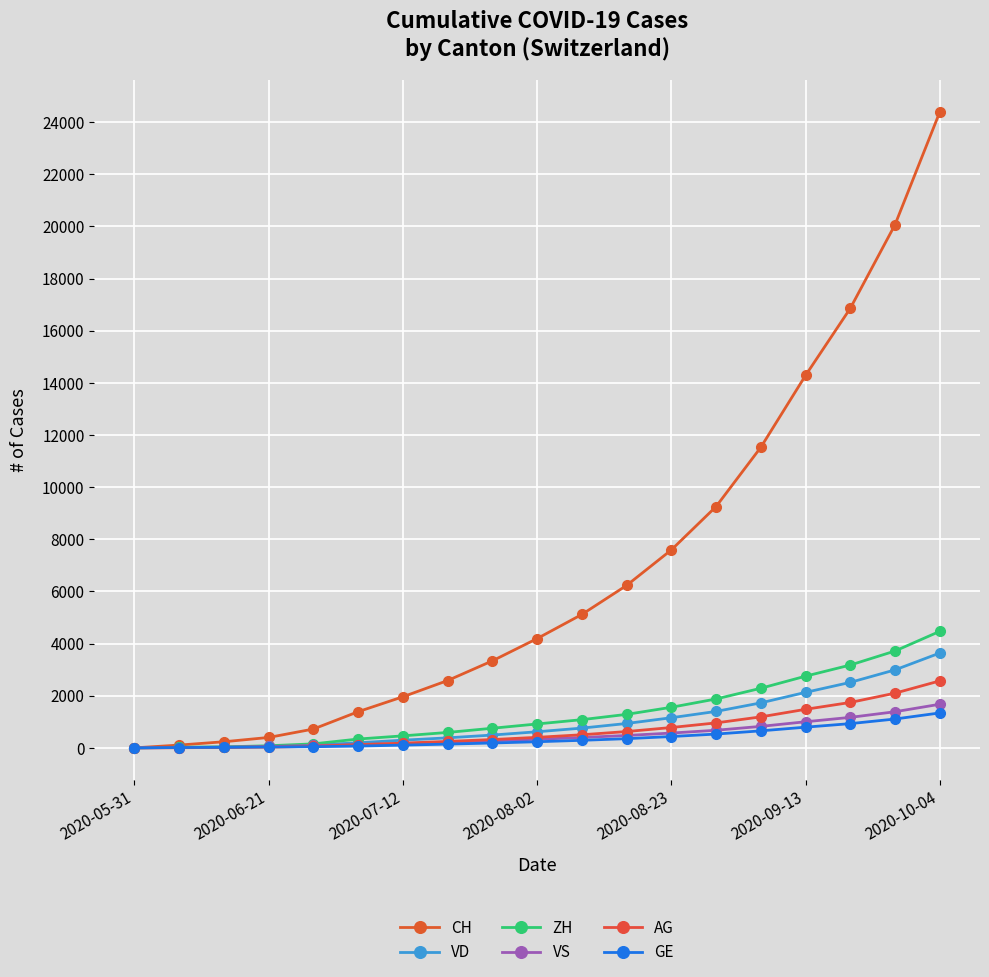

What is the highest value of the VS series?

1672